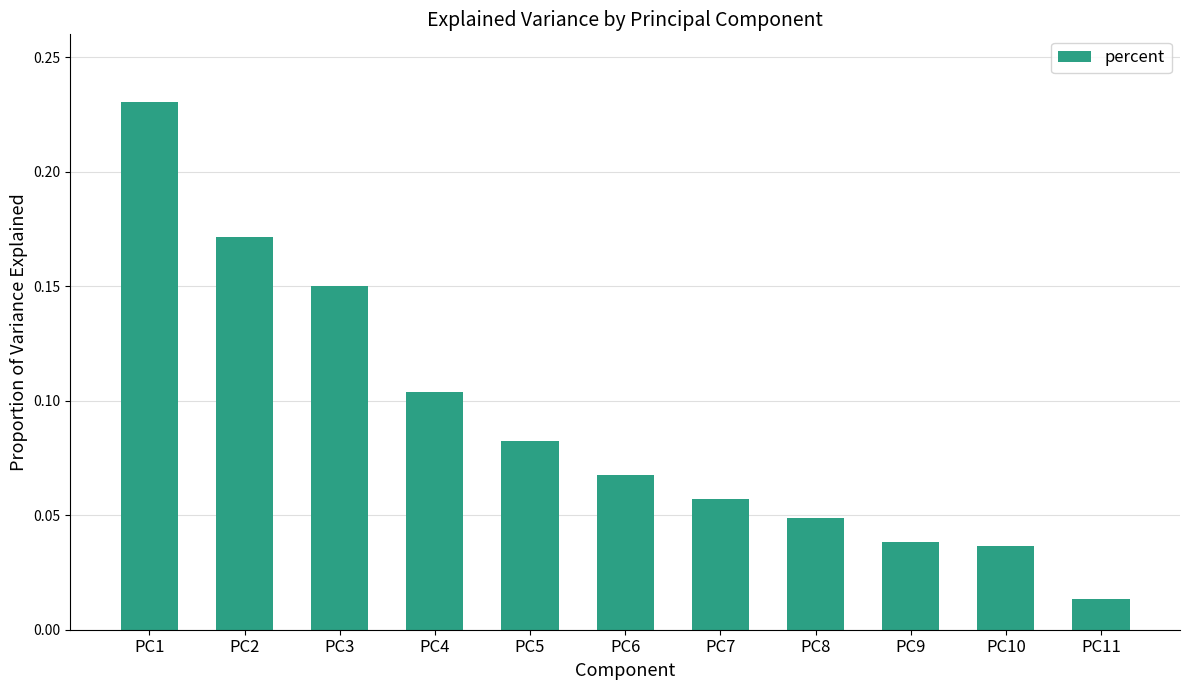

What is the sum of all values?

1.0